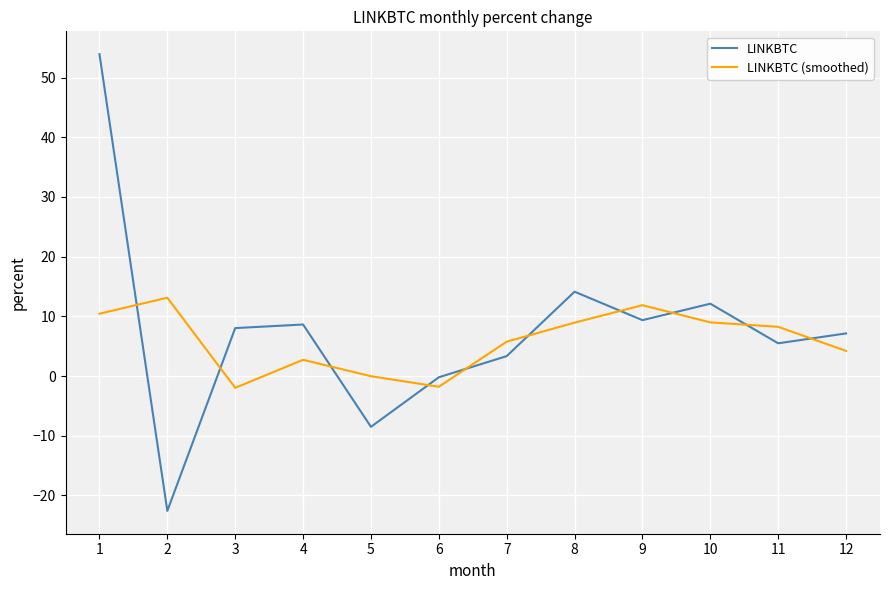

What is the maximum value for LINKBTC (smoothed)?

13.1